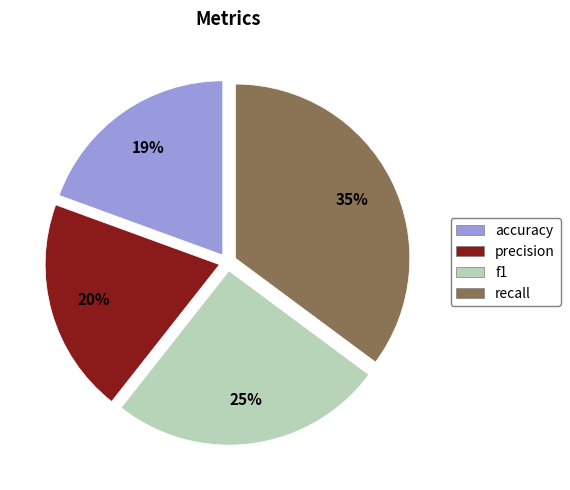

Count the number of slices in the pie.

4